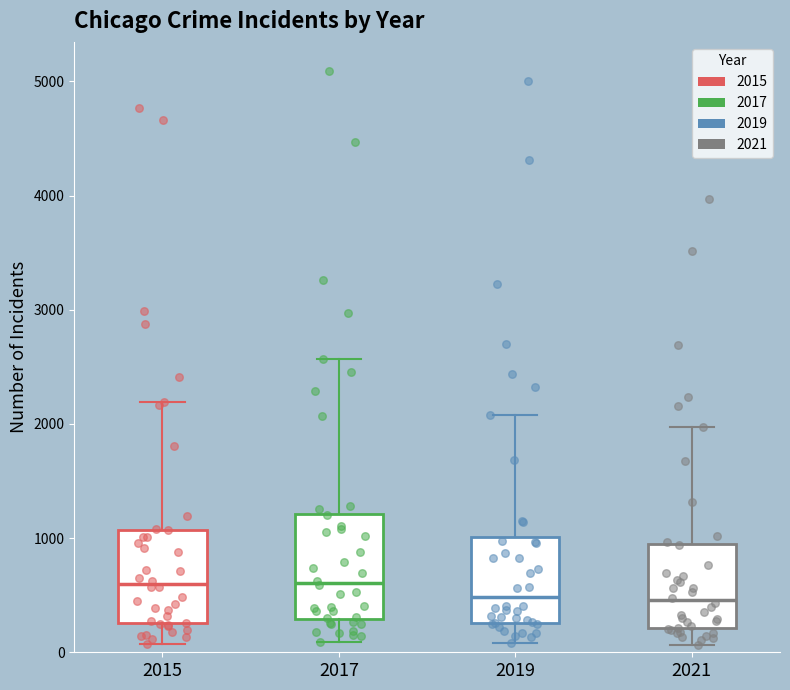

Which box is the tallest, from its lower edge to its upper edge?

2017